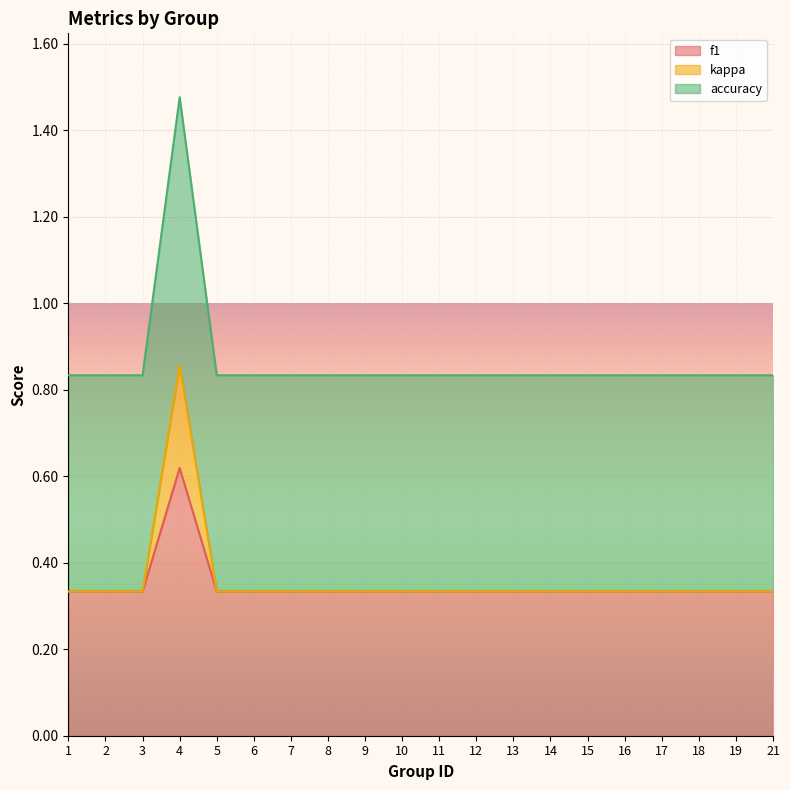

Does the chart display data point markers on the line(s)?

No